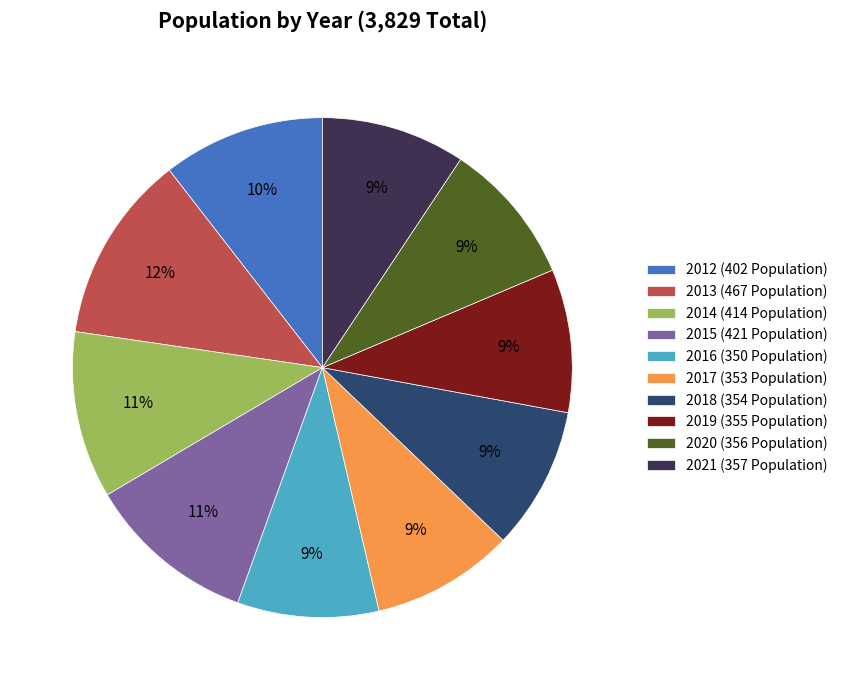

True or false: 2015 (421 Population) accounts for 11% of the total.

True